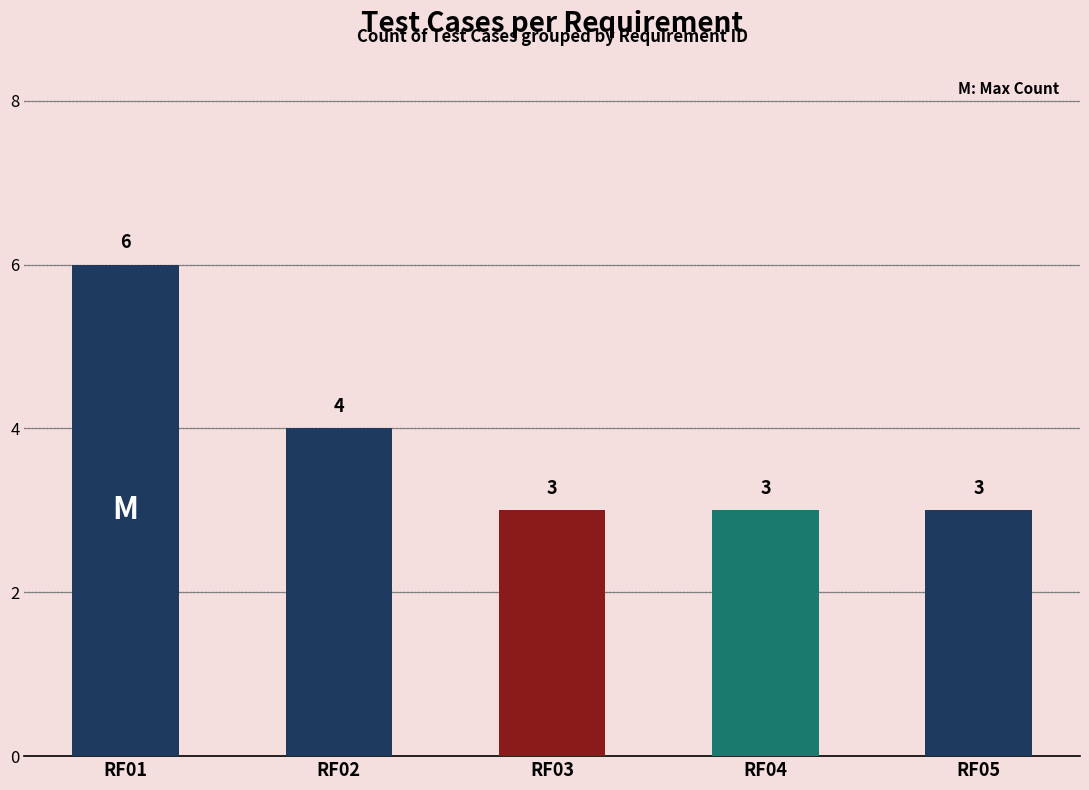

Does the chart contain stacked bars?

No